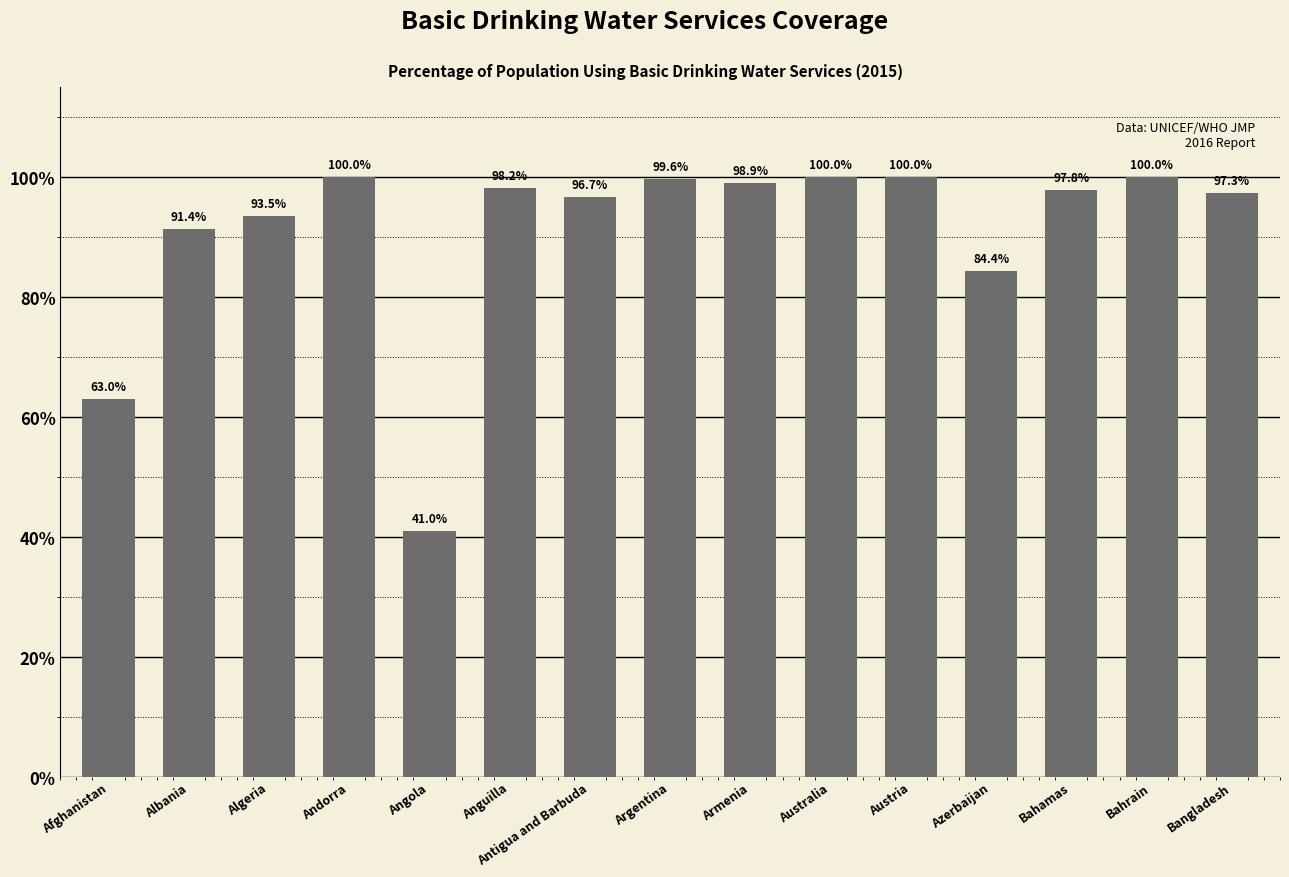

Approximately how many times larger is the value at Argentina compared to Bahrain?

1.0